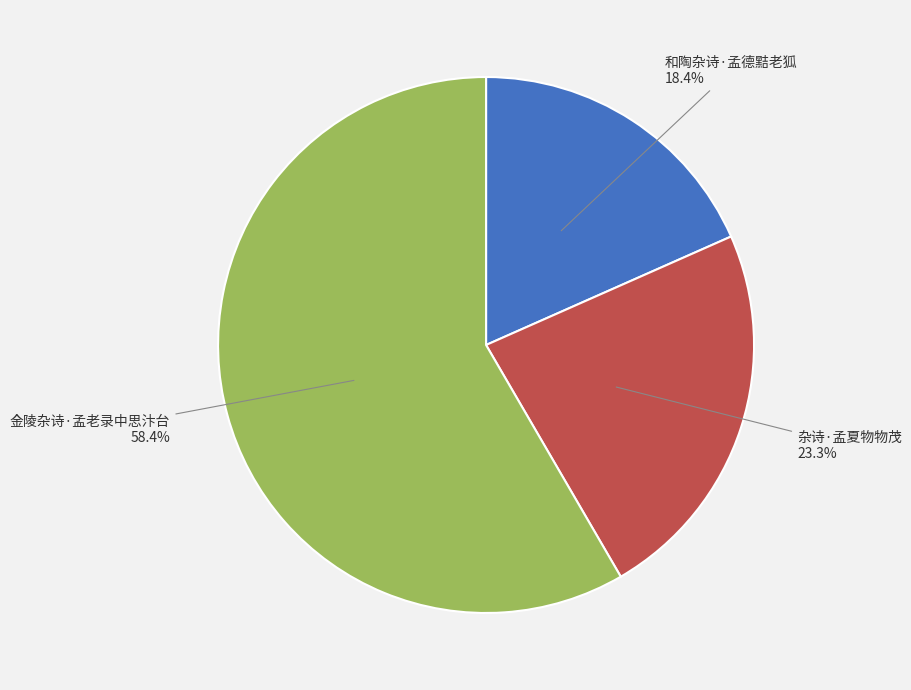

Is there any slice that represents more than half of the pie?

Yes